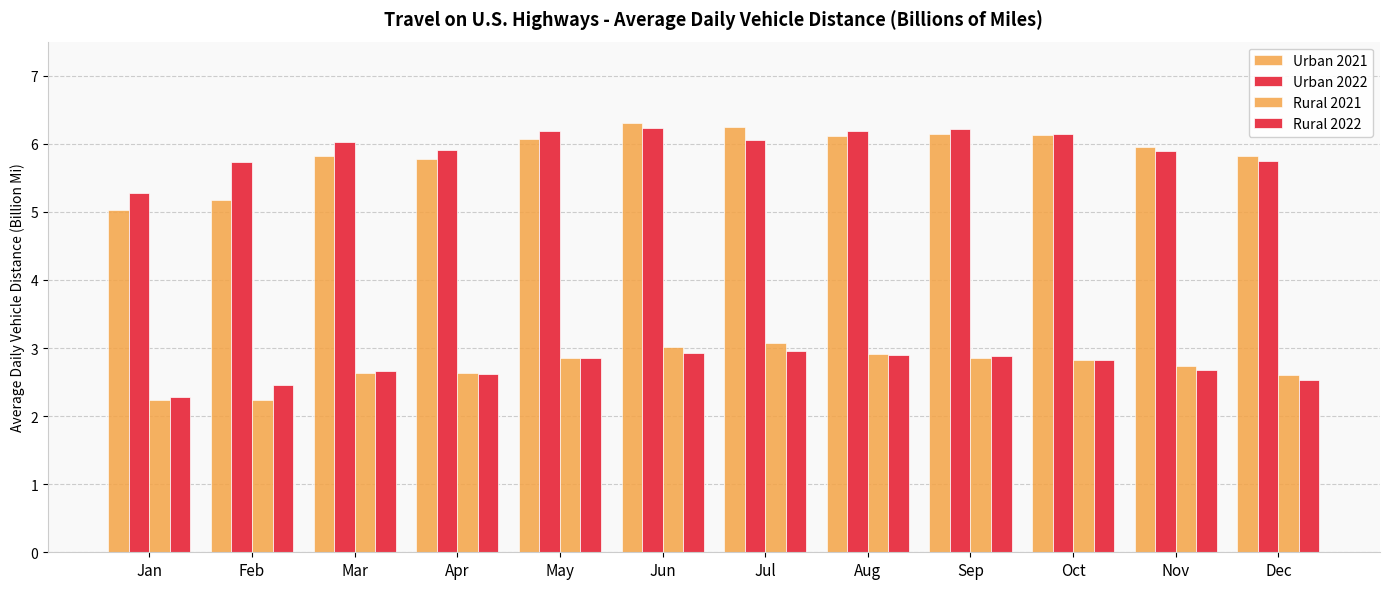

Count the number of data series in this chart.

4